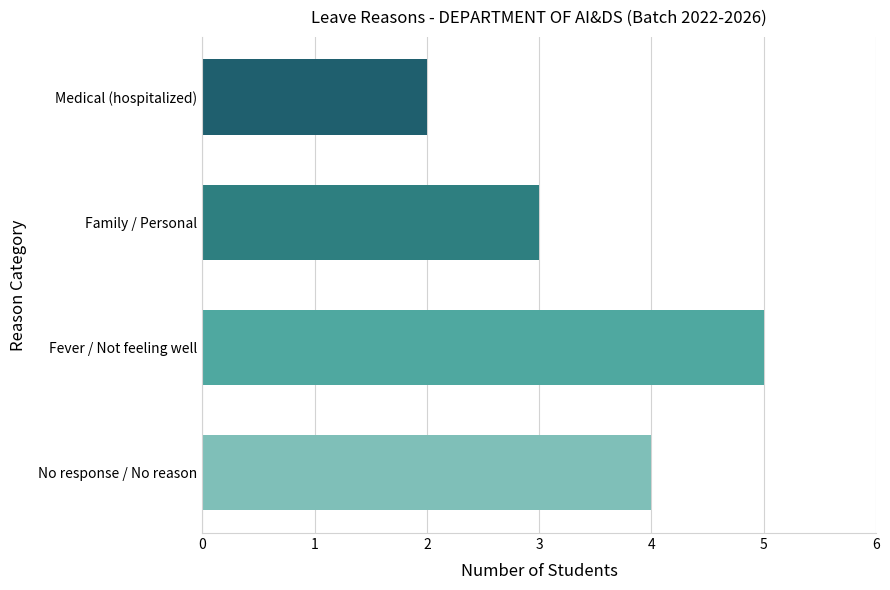

Rank the categories by value from lowest to highest.

Medical (hospitalized), Family / Personal, No response / No reason, Fever / Not feeling well